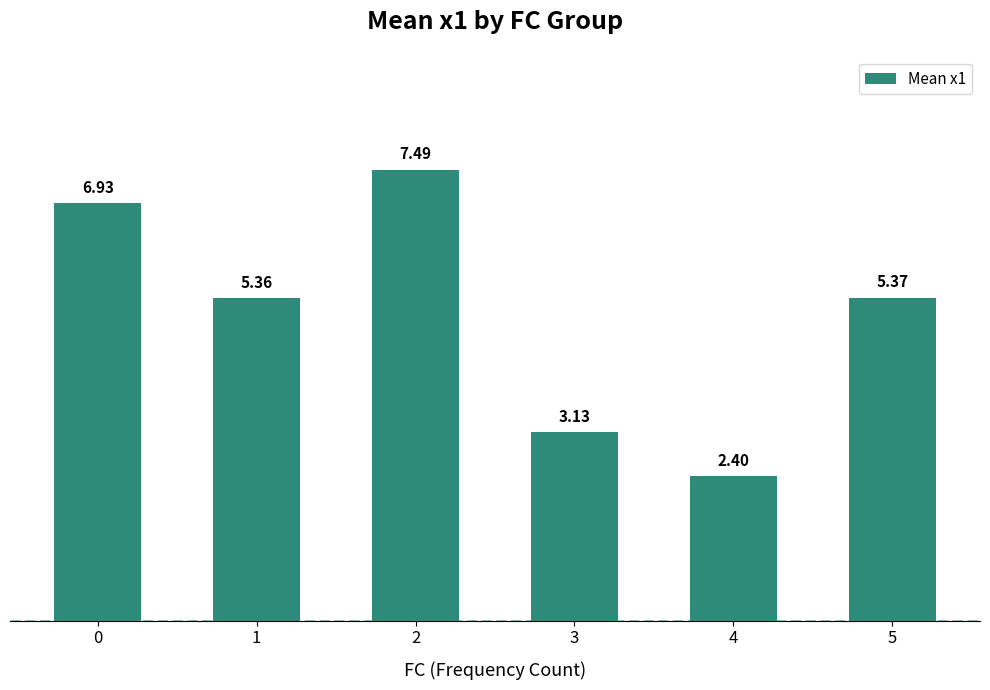

The value at 5 is 8.4. True or false?

False